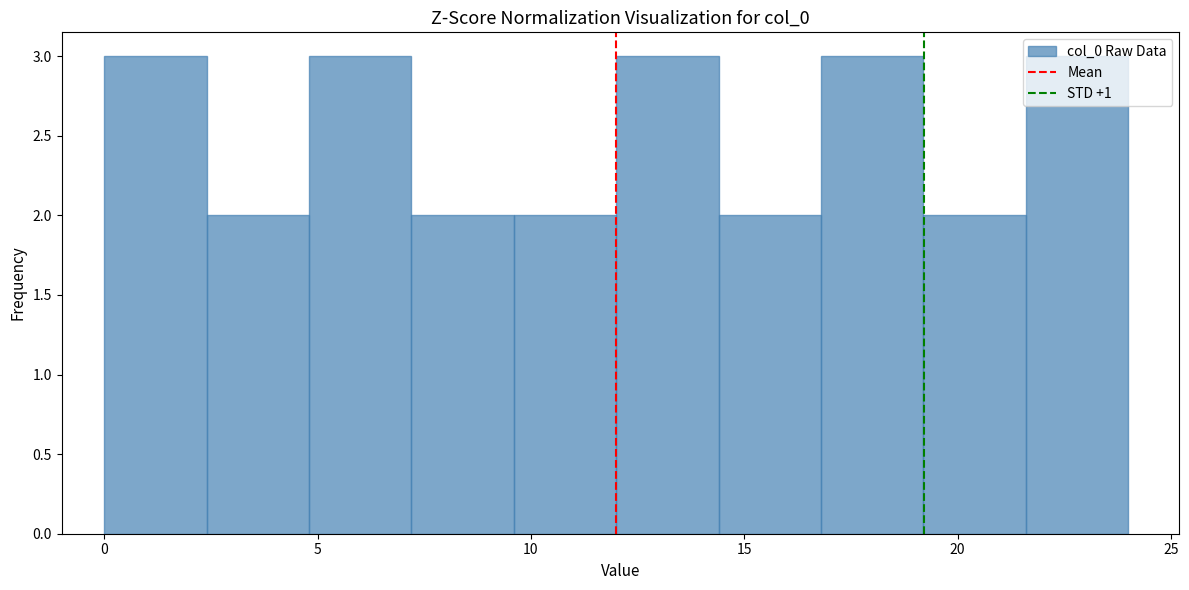

Reading left to right, list every bar in this chart as the range it spans on the x-axis followed by its height. Neither the bar edges nor the heights are printed on the chart, so give them approximately, as read against the axes.

0.0 to 2.4: 3
2.4 to 4.8: 2
4.8 to 7.2: 3
7.2 to 9.6: 2
9.6 to 12.0: 2
12.0 to 14.4: 3
14.4 to 16.8: 2
16.8 to 19.2: 3
19.2 to 21.6: 2
21.6 to 24.0: 3